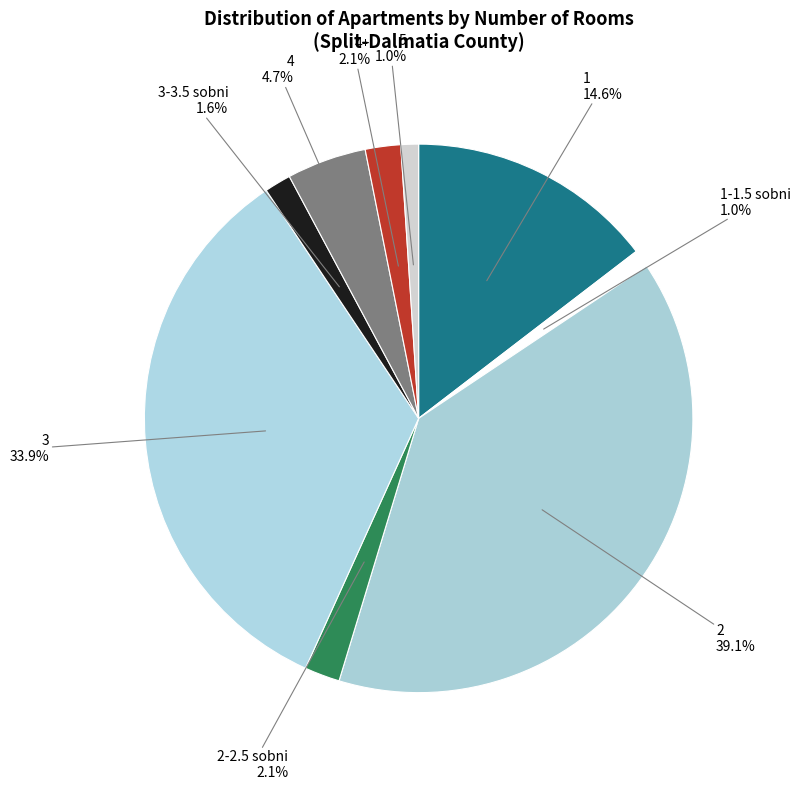

Count the number of slices in the pie.

9